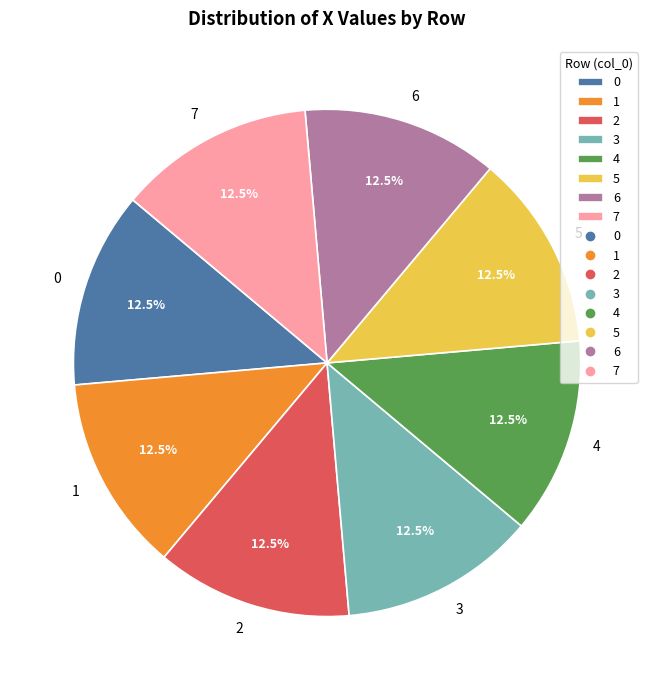

Do 6 and 7 together represent more than half of the pie?

No